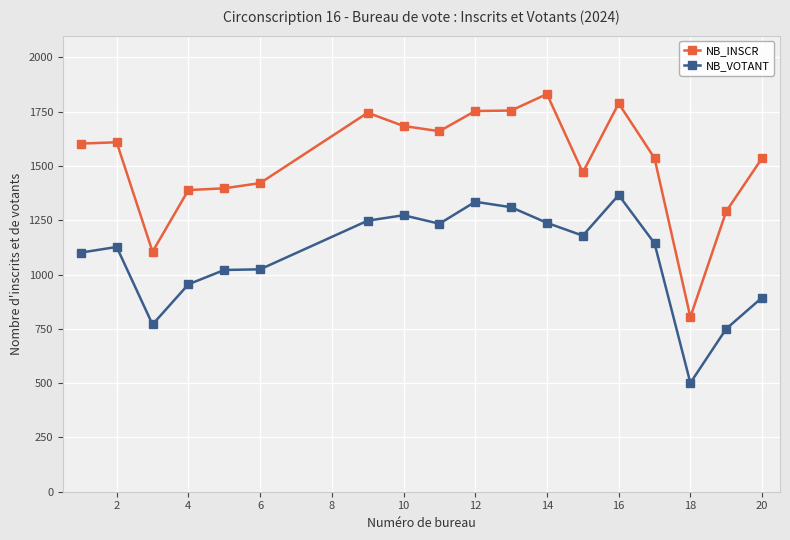

List the series in order of their peak value, lowest first.

NB_VOTANT, NB_INSCR